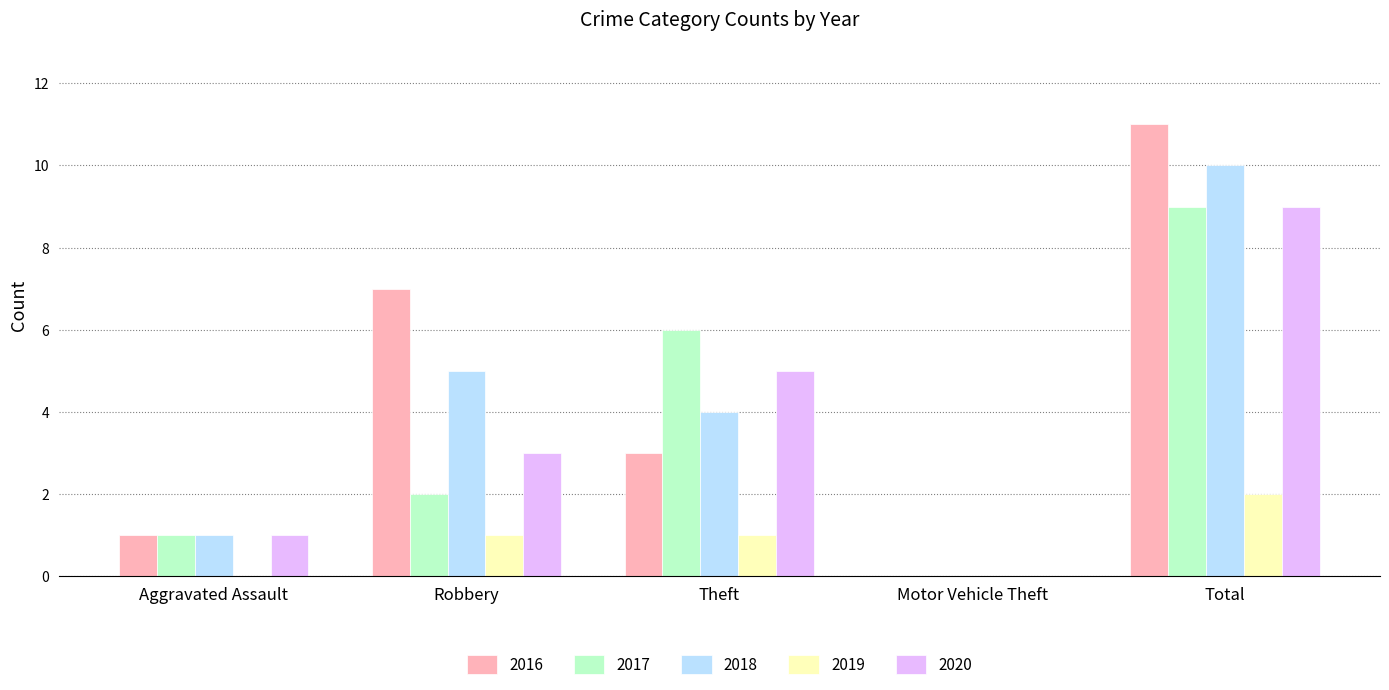

How many values in 2017 are above zero?

4